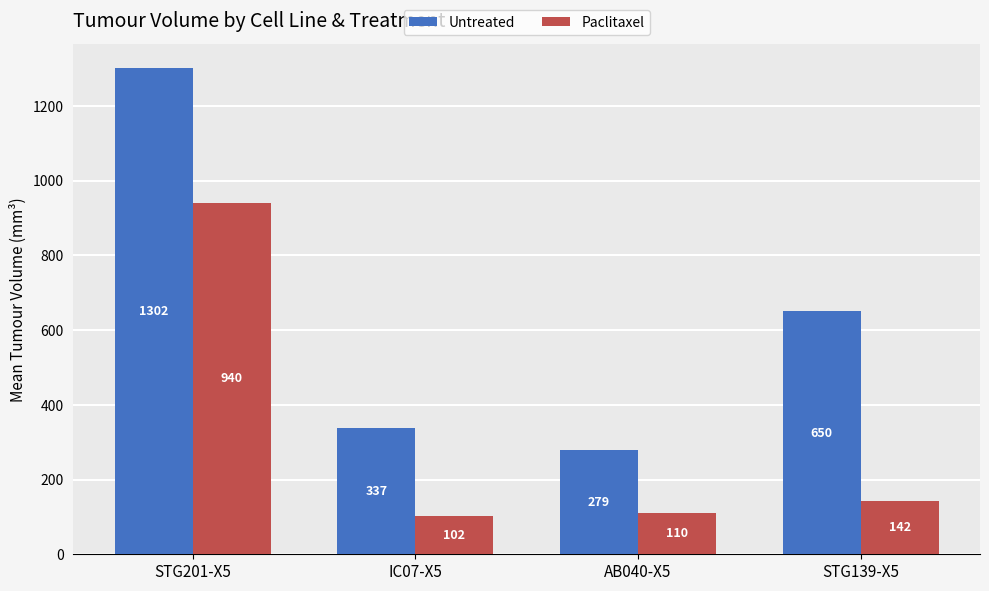

What are all the series names shown in the legend?

Untreated, Paclitaxel